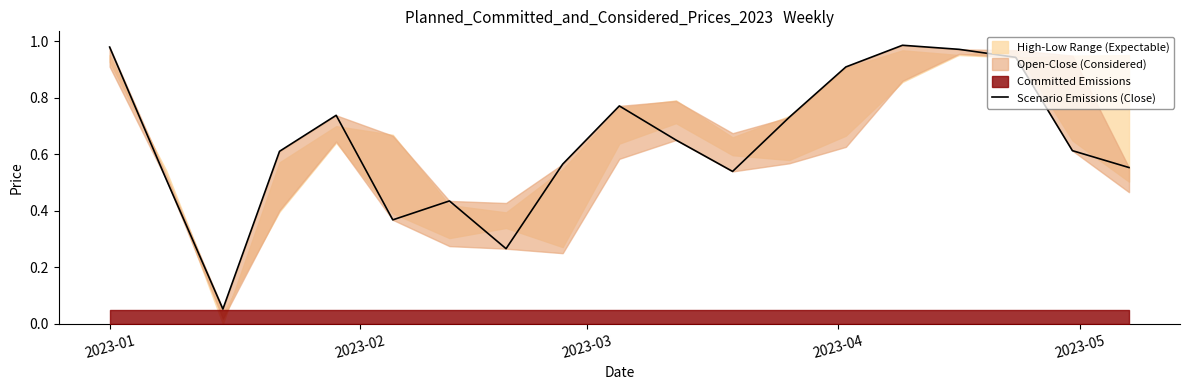

Reading left to right, list all the values displayed in this chart.

1.0	0.5	0.1	0.6	0.7	0.4	0.4	0.3	0.6	0.8	0.7	0.5	0.7	0.9	1.0	1.0	0.9	0.6	0.6